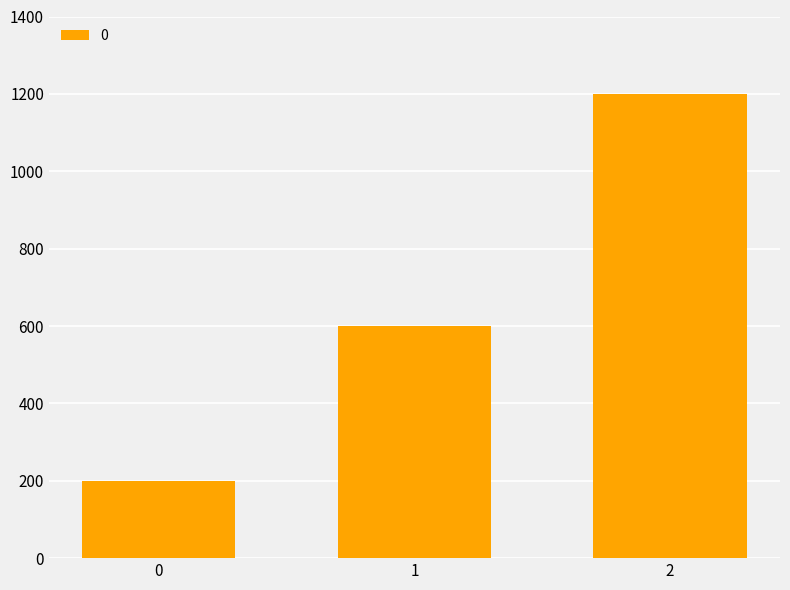

What is the sum of all values?

2000